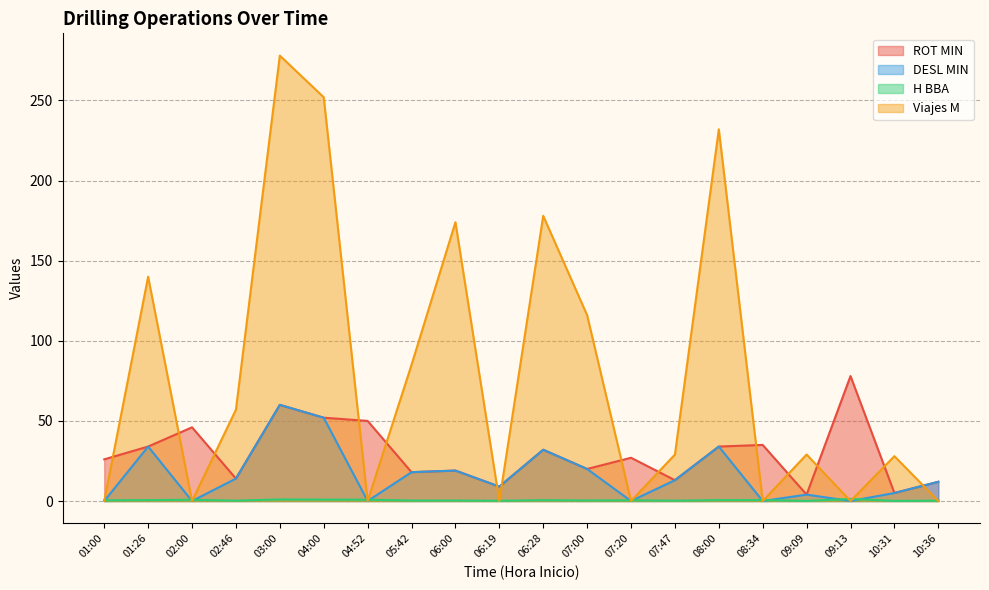

Rank the series by their maximum value, from lowest to highest.

H BBA, DESL MIN, ROT MIN, Viajes M